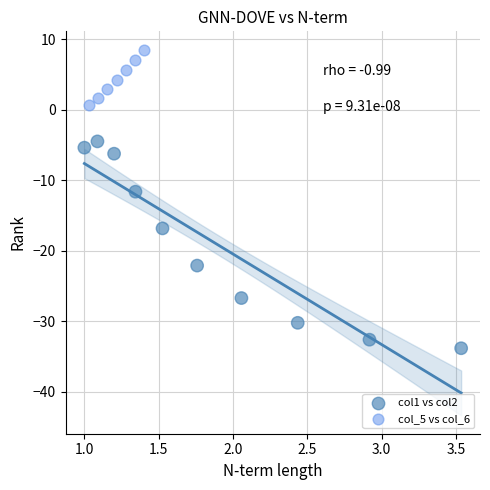

Which series contains the highest Y value?

col_5 vs col_6